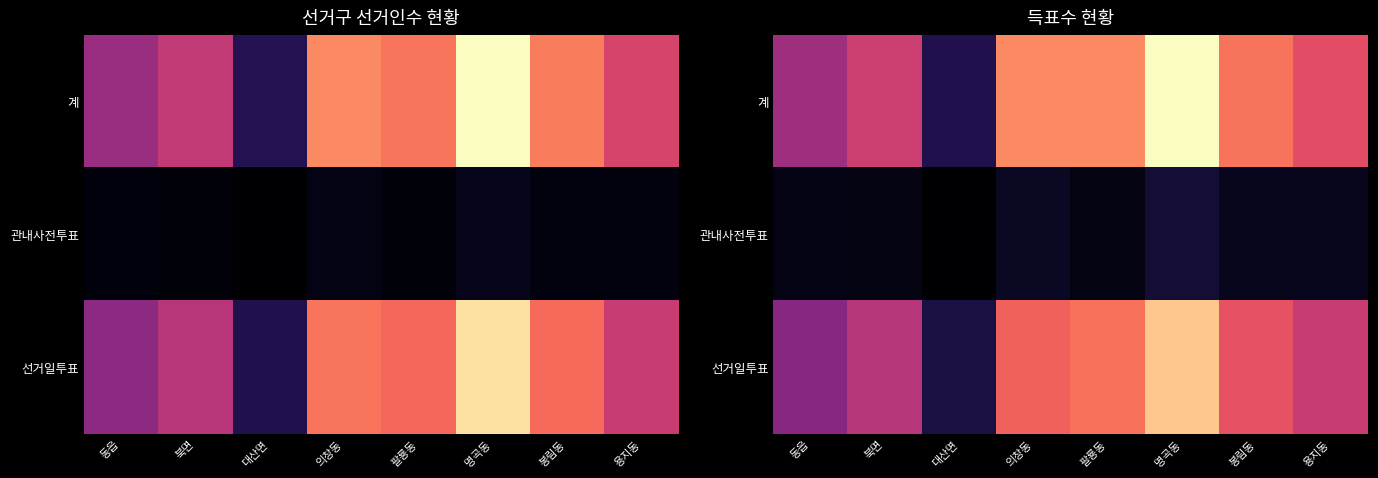

Which series changed the most between 팔룡동 and 명곡동?

계